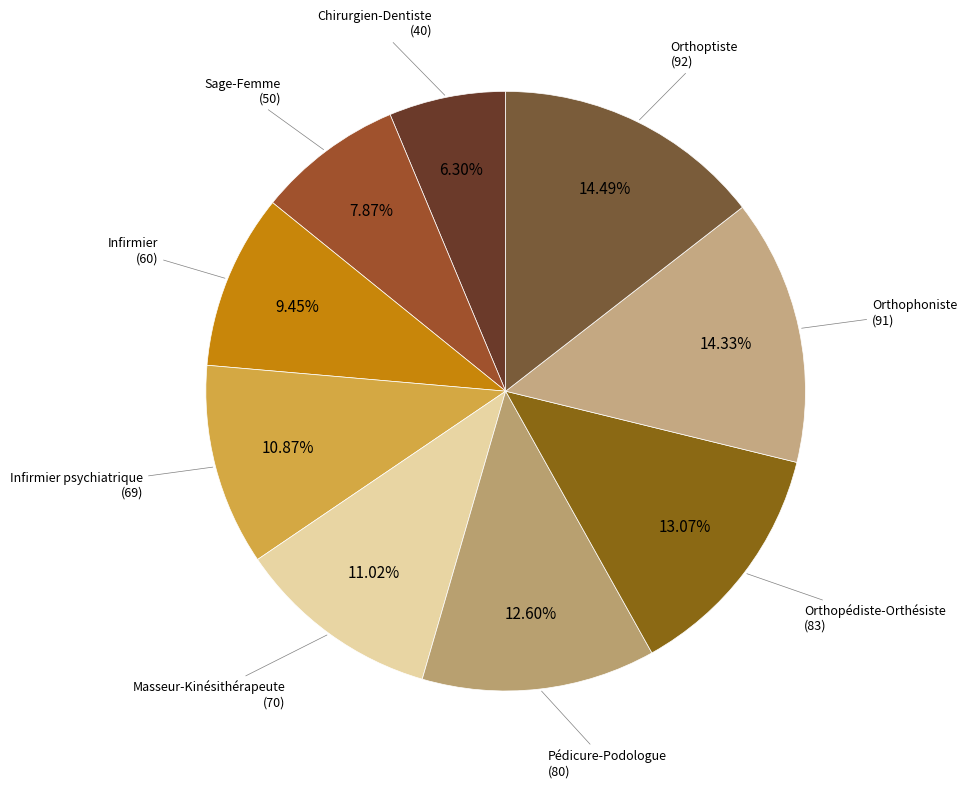

Count the number of slices in the pie.

9